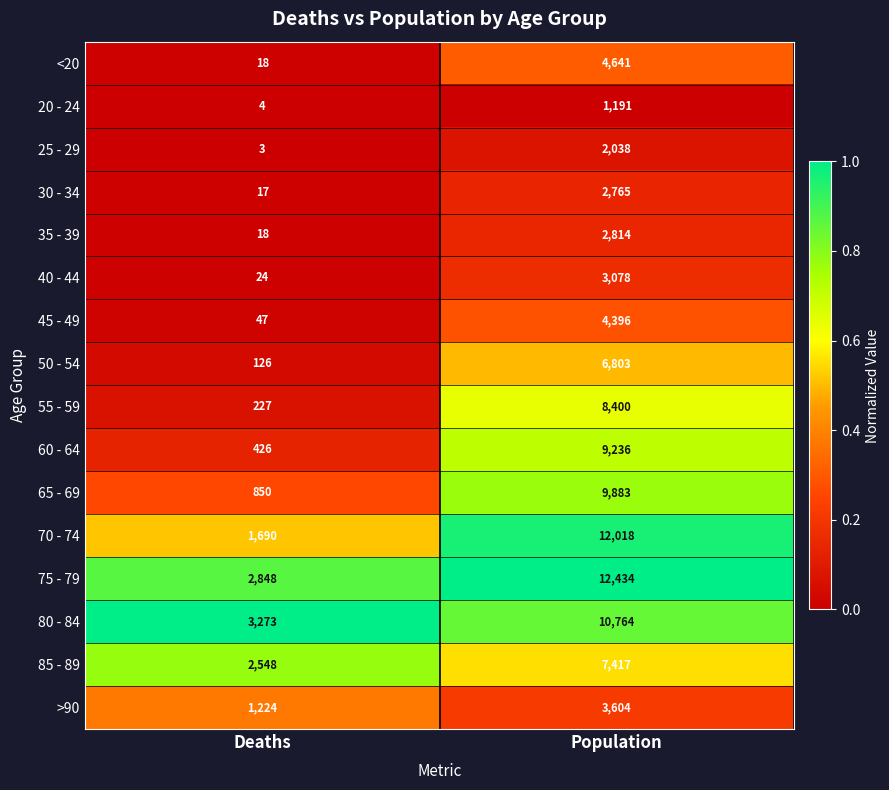

Which series has the largest total across all categories?

75 - 79